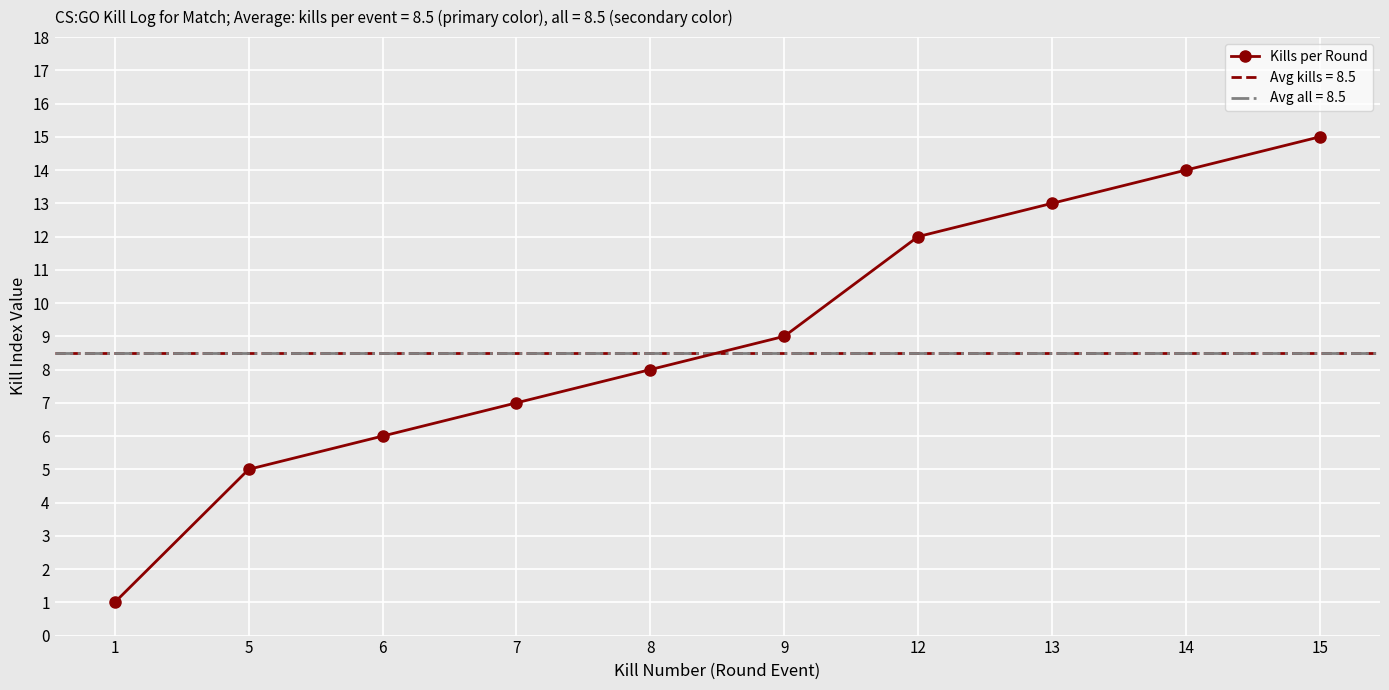

How many categories are shown in the chart?

10